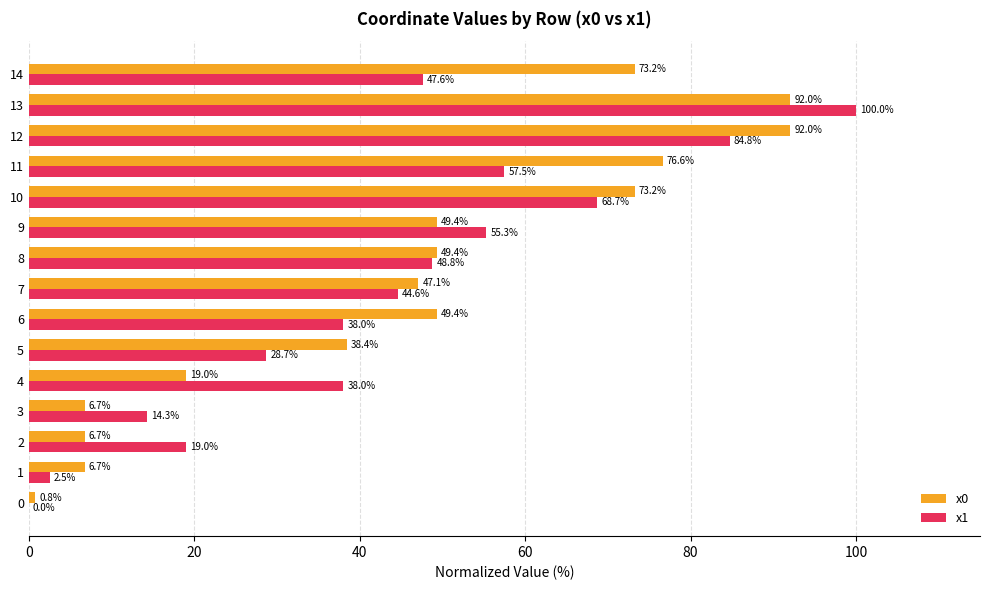

The value of x0 at 11 is 76.6. True or false?

True